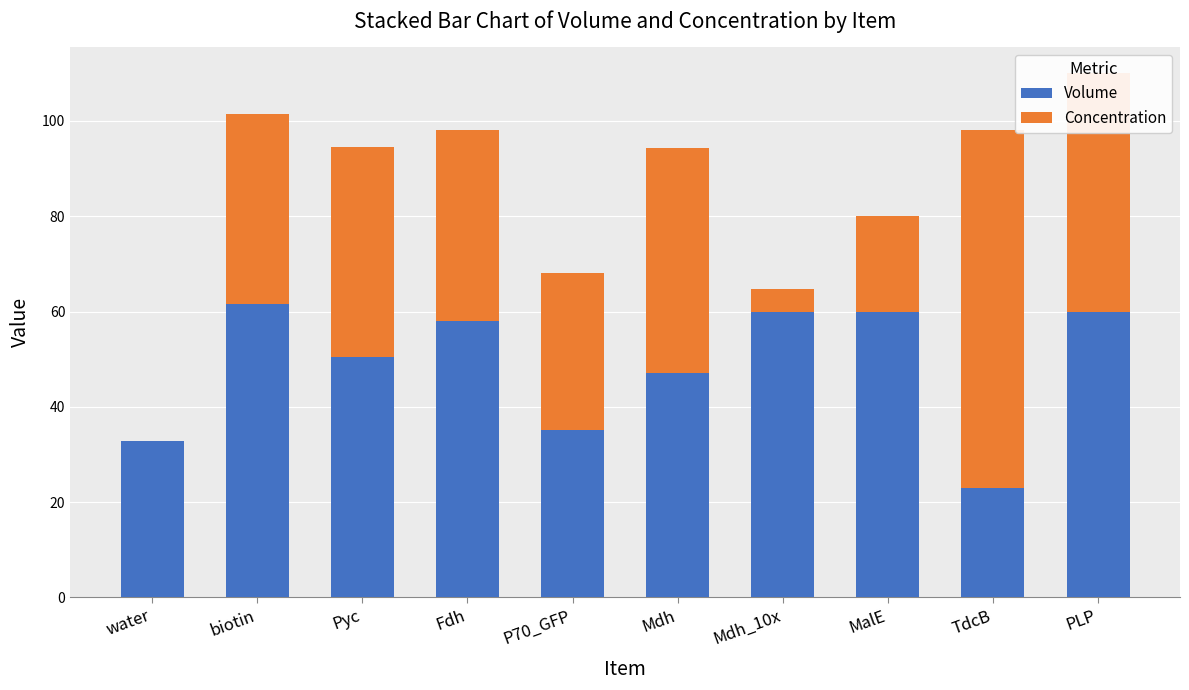

Count the number of categories in the chart.

10